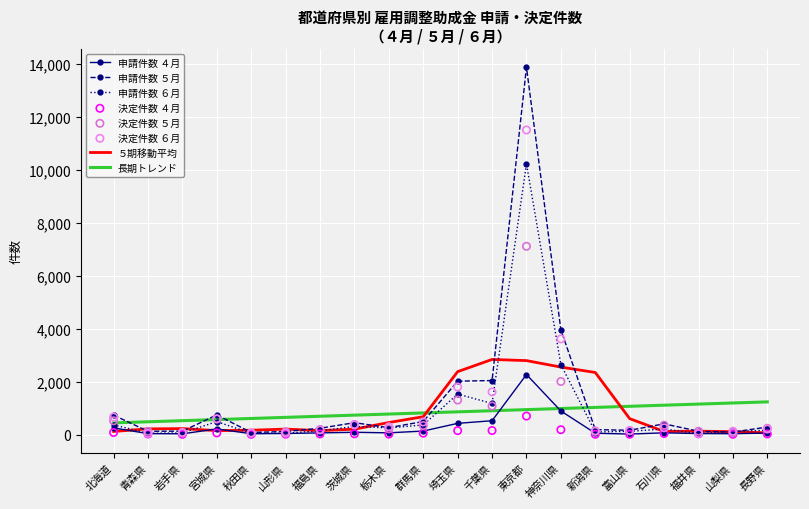

What is the total value across all series at 宮城県?

2689